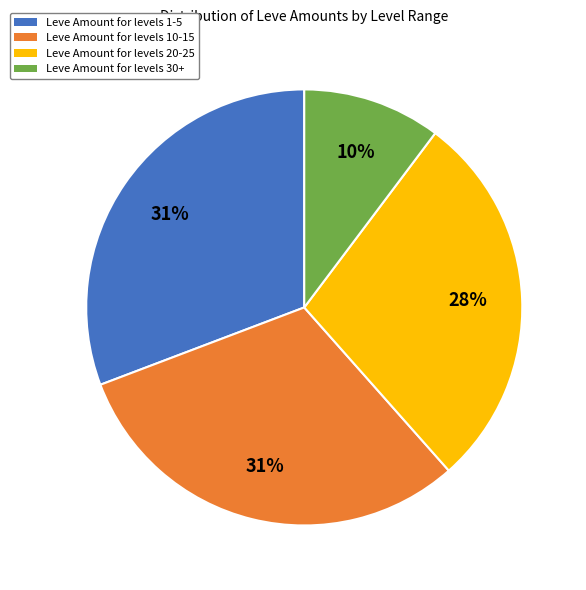

To the nearest percent, what is the average slice percentage?

25%